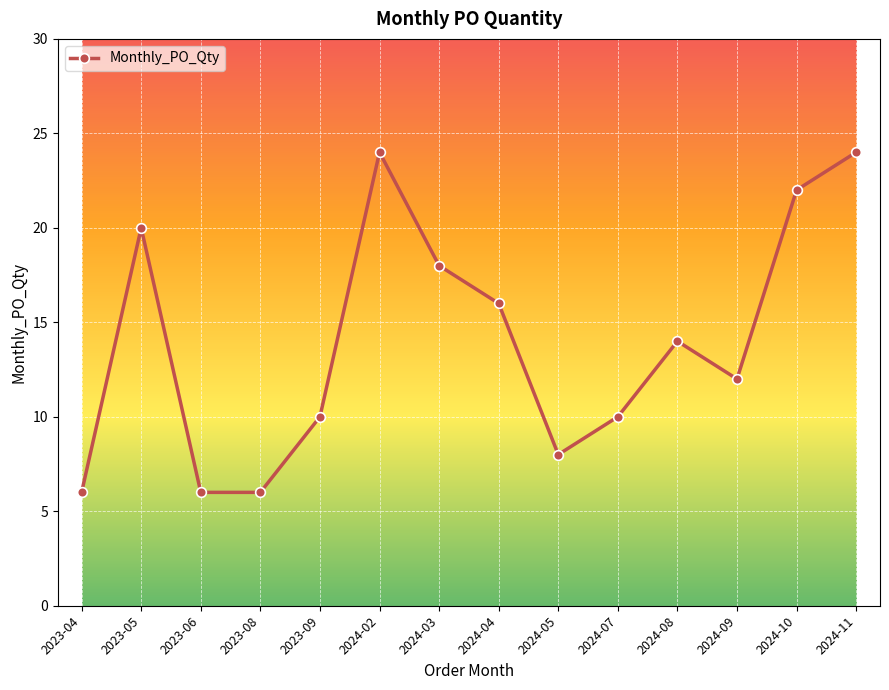

True or false: the data has more than 1 interior local peaks.

True